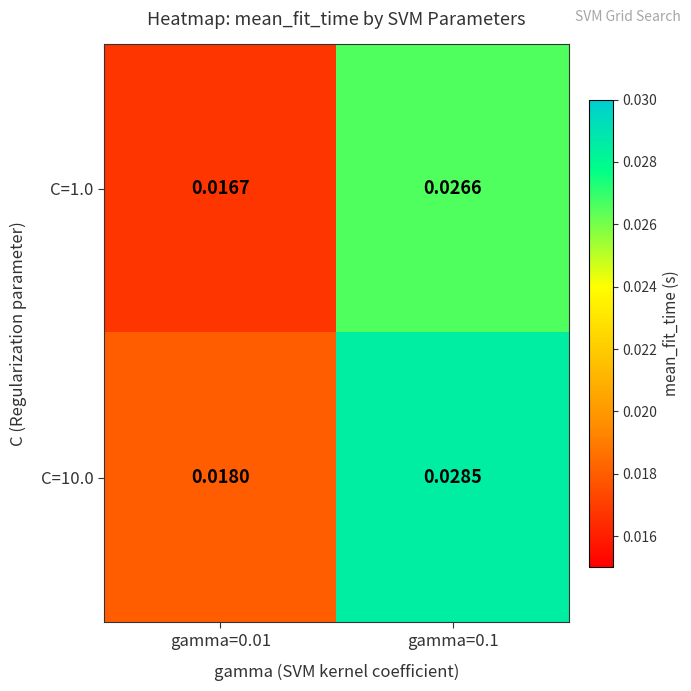

Which has a higher value, gamma=0.01 or gamma=0.1?

gamma=0.1